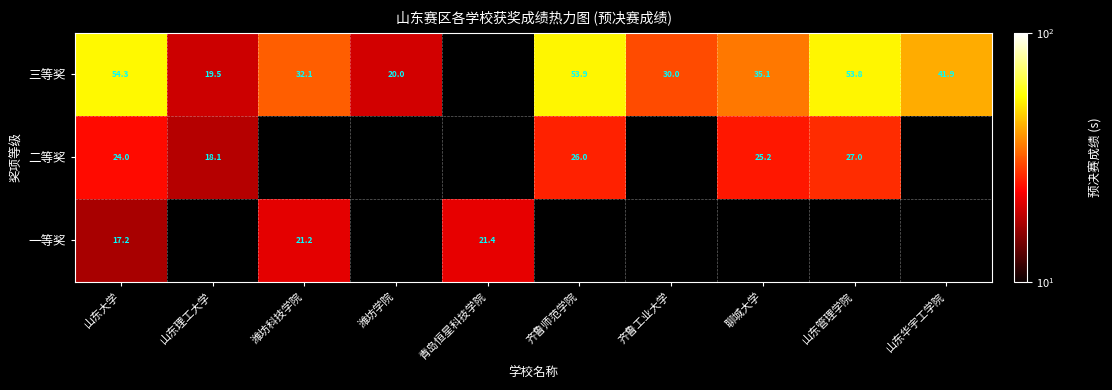

Where is 二等奖 nearest to the value 22?

山东大学